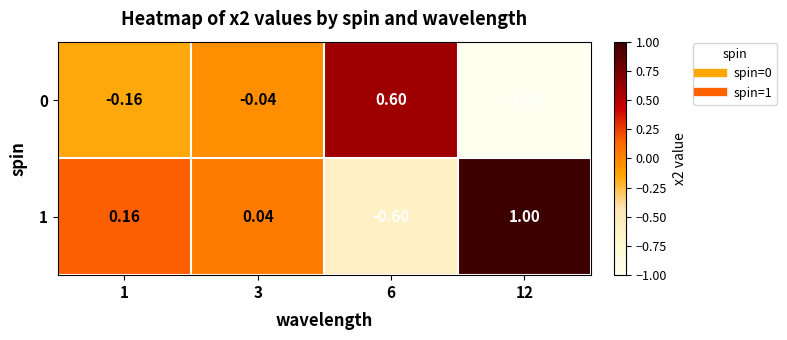

Is the value of 0 at 3 greater than the value of 1 at 6?

Yes